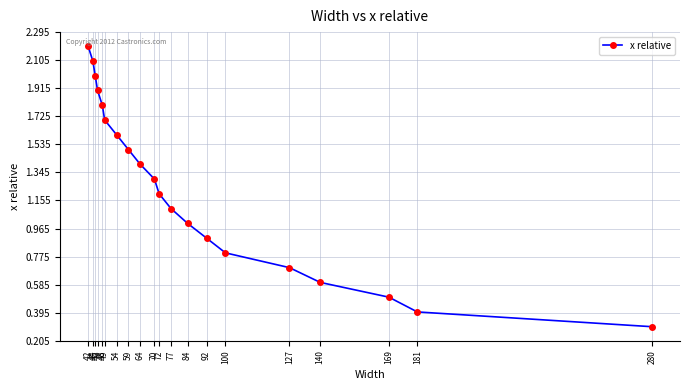

True or false: the data shows 1.1 at 44.

False